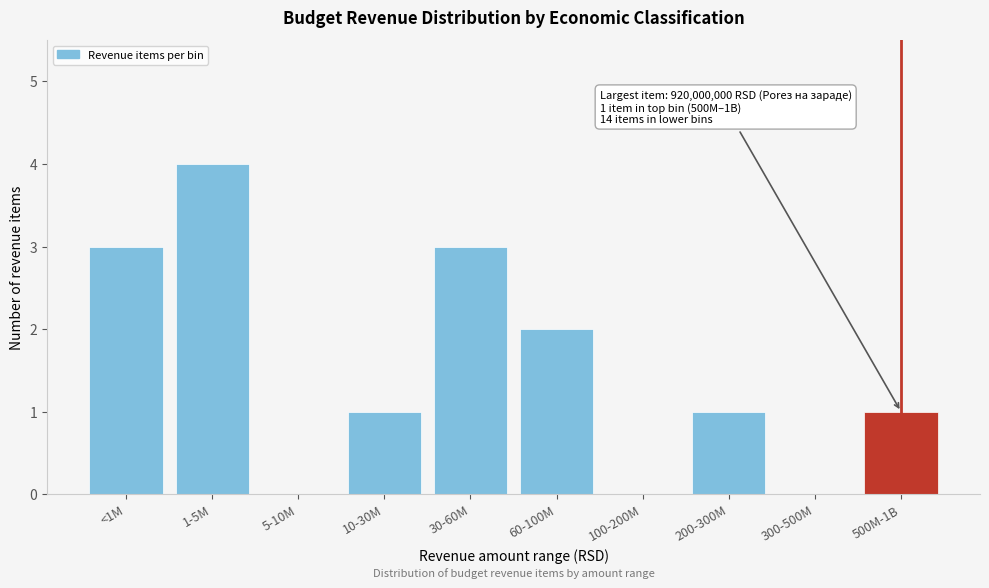

Reading left to right, what are all the values shown in this chart?

<1M=3	1-5M=4	5-10M=0	10-30M=1	30-60M=3	60-100M=2	100-200M=0	200-300M=1	300-500M=0	500M-1B=1